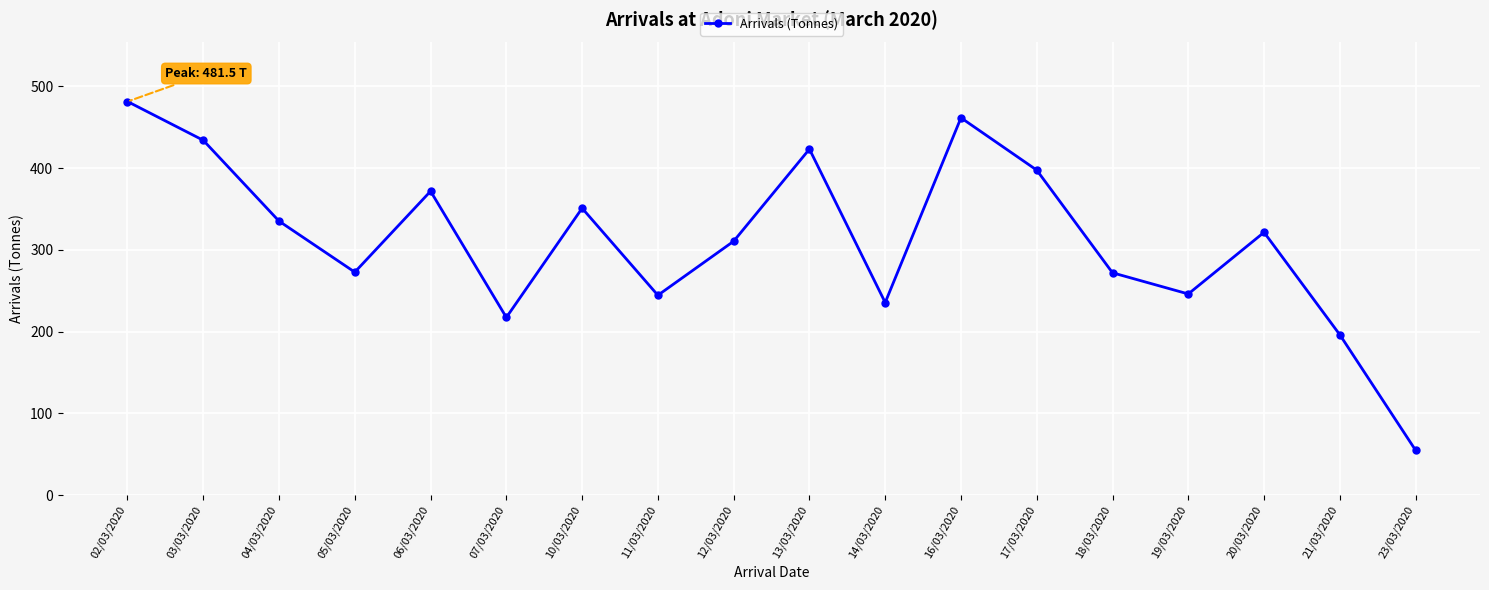

Which has a higher value, 07/03/2020 or 20/03/2020?

20/03/2020